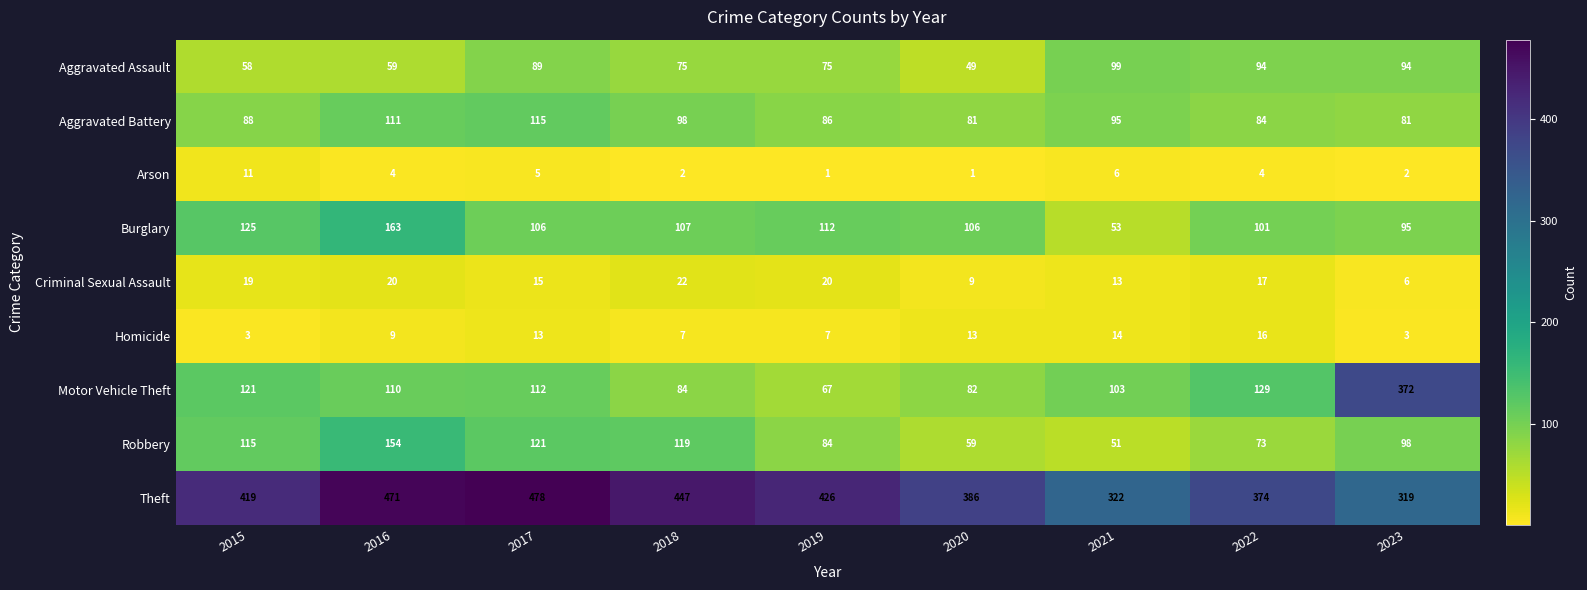

What value does the Theft series have at 2016?

471